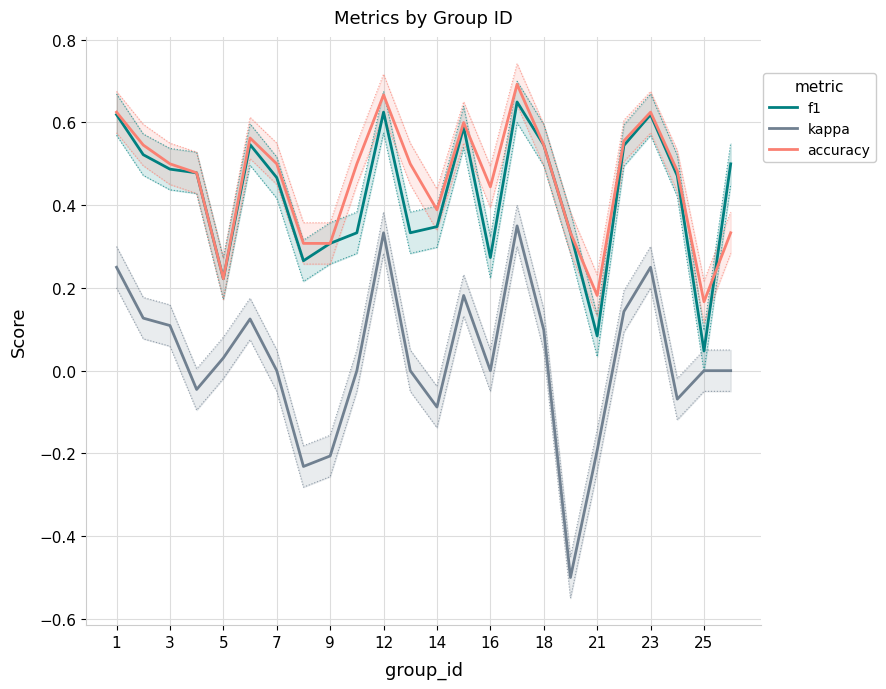

How many values in kappa are above zero?

11